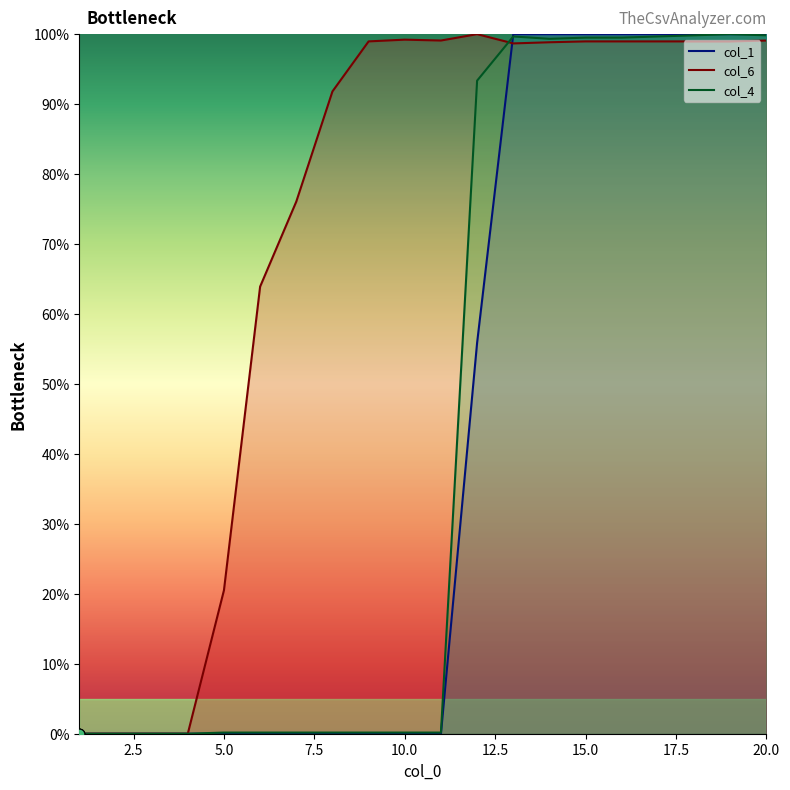

Which series contains the lowest Y value?

col_1 line